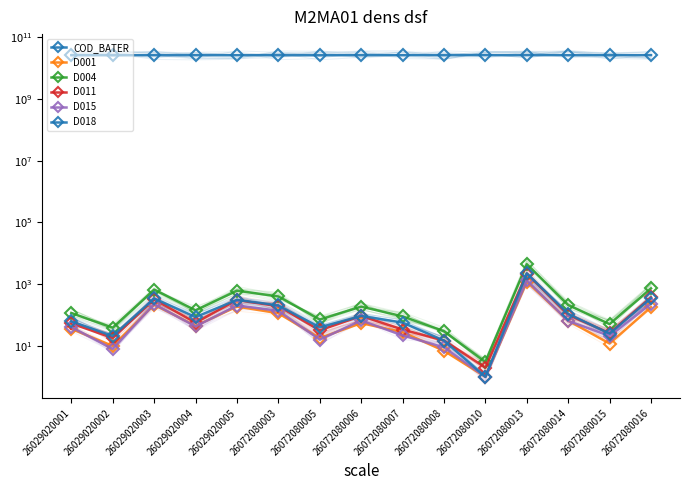

At which category is the sum across all series the highest?

26072080013